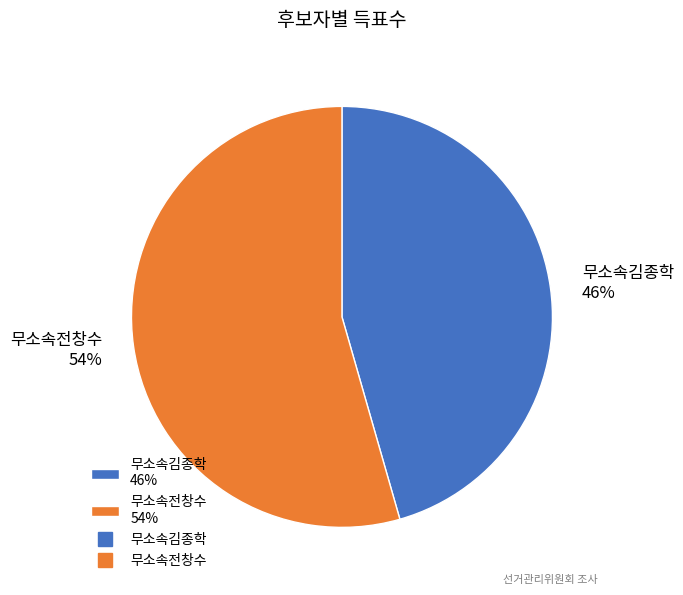

Rank the categories by value from highest to lowest.

무소속전창수, 무소속김종학